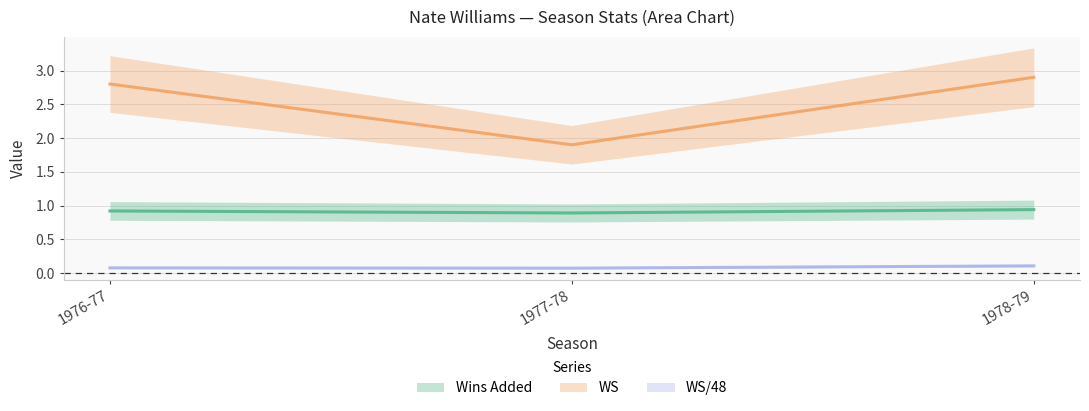

The value of Wins Added at 1976-77 is 0.3. True or false?

False